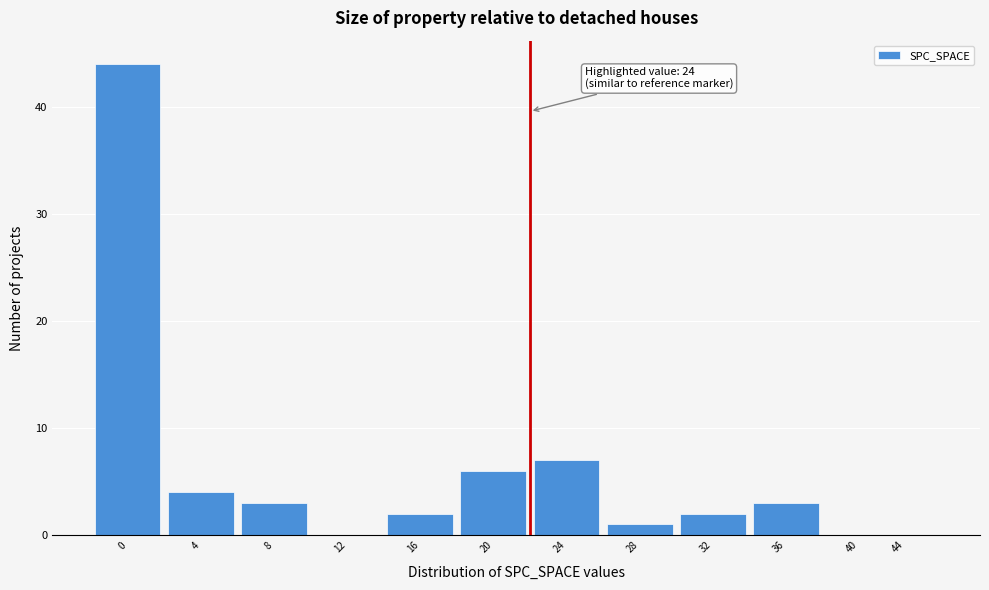

Reading right to left, list all the values displayed in this chart.

44=0	40=0	36=3	32=2	28=1	24=7	20=6	16=2	12=0	8=3	4=4	0=44